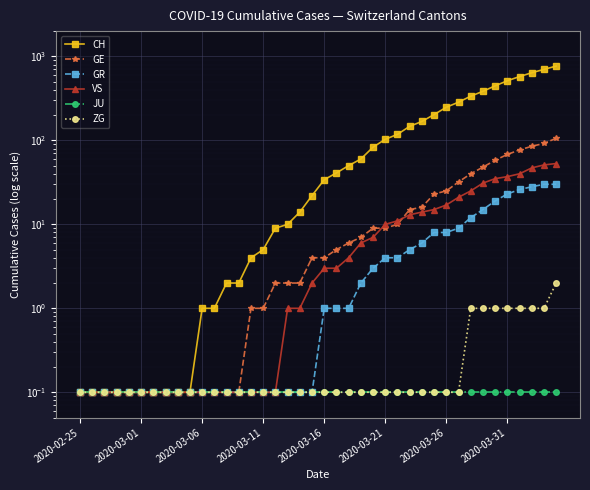

How many values in the CH series are below 34?

20